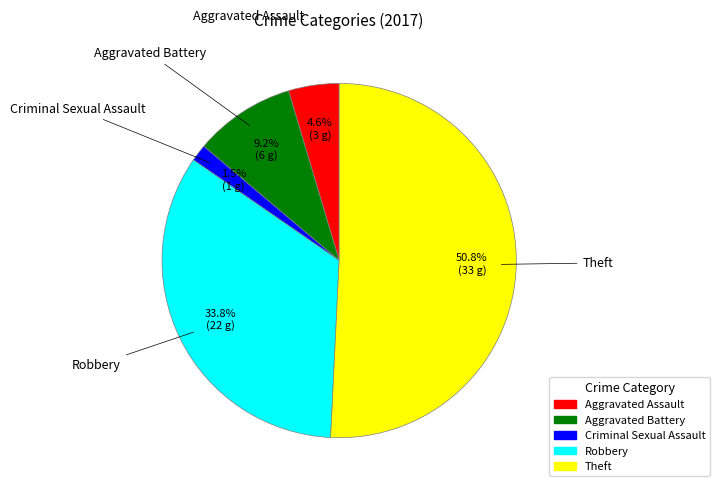

To the nearest percent, what is the difference between the largest and smallest slice percentages?

49%